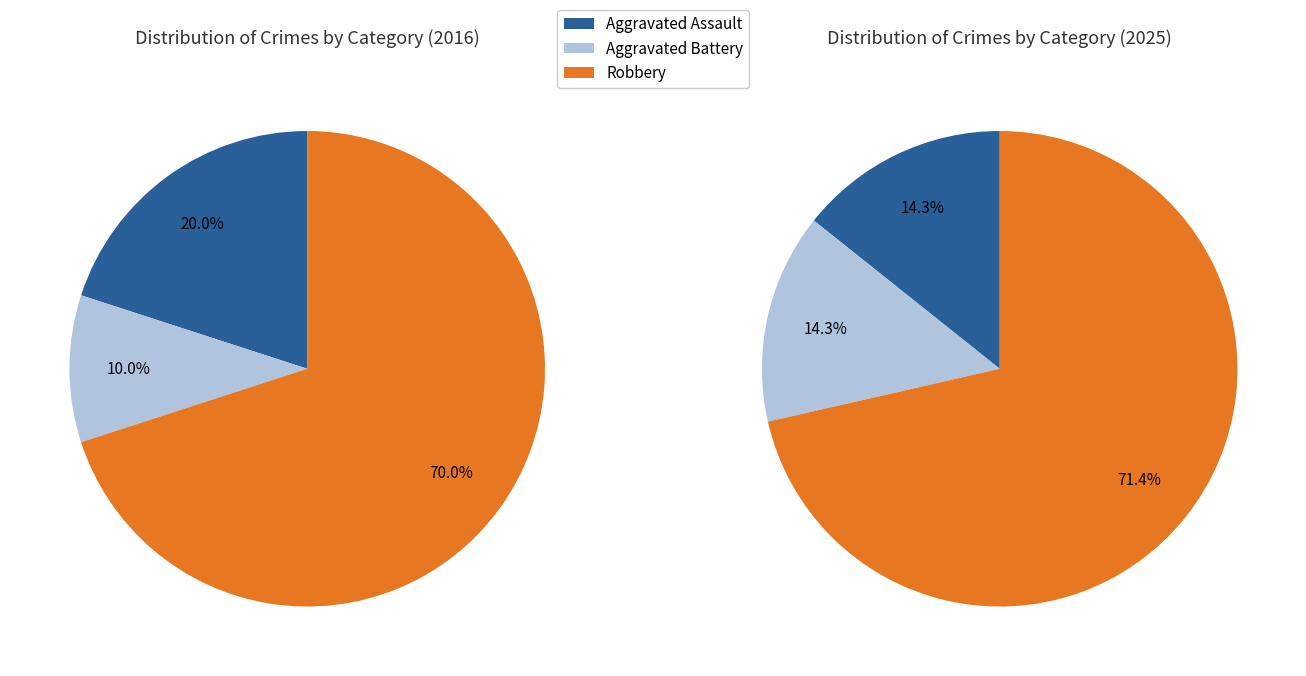

Is the sum of values_2016 and 2 greater than half?

Yes